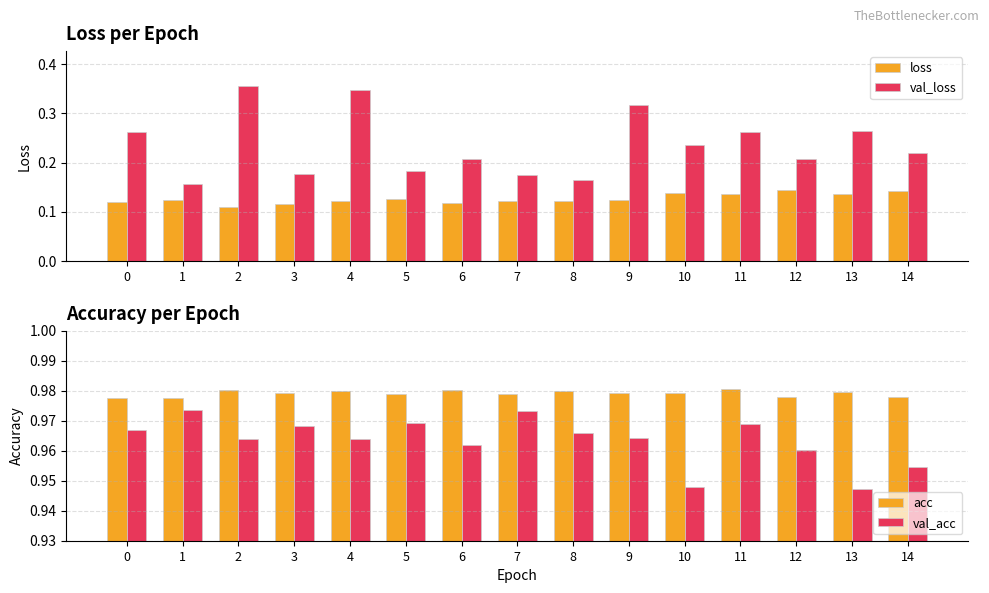

Reading right to left, extract all data points from this chart.

loss: 0.1	0.1	0.1	0.1	0.1	0.1	0.1	0.1	0.1	0.1	0.1	0.1	0.1	0.1	0.1
val_loss: 0.2	0.3	0.2	0.3	0.2	0.3	0.2	0.2	0.2	0.2	0.3	0.2	0.4	0.2	0.3
acc: 1.0	1.0	1.0	1.0	1.0	1.0	1.0	1.0	1.0	1.0	1.0	1.0	1.0	1.0	1.0
val_acc: 1.0	0.9	1.0	1.0	0.9	1.0	1.0	1.0	1.0	1.0	1.0	1.0	1.0	1.0	1.0